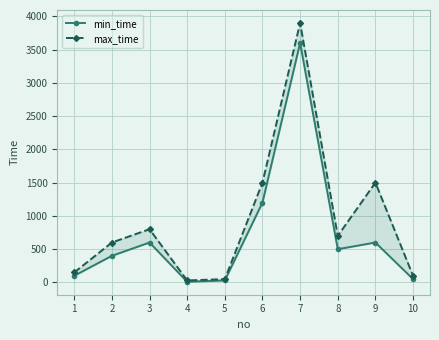

What is the maximum value shown in the chart?

3900